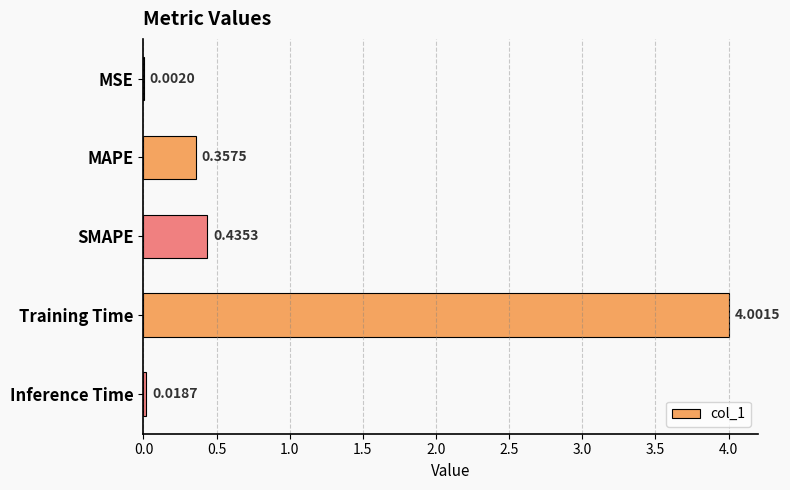

At which label is the value closest to 2?

SMAPE